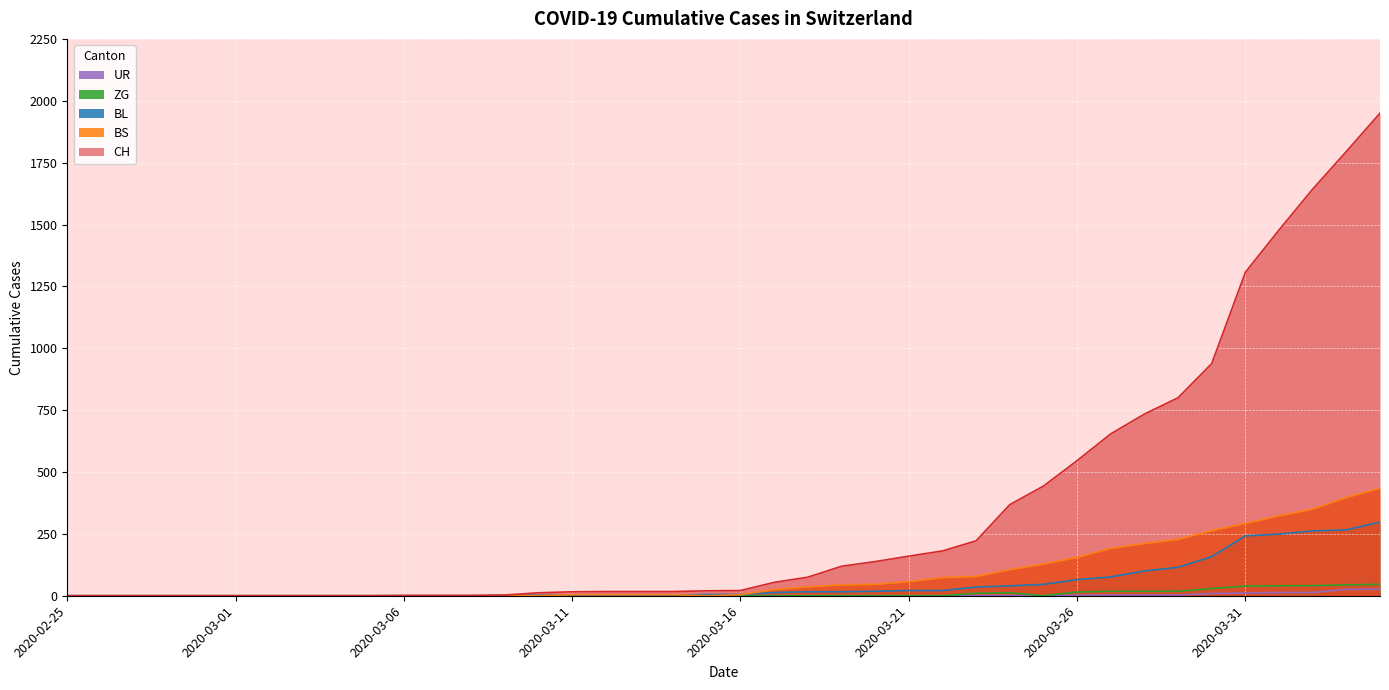

At which category does BS reach its first local valley?

2020-03-15